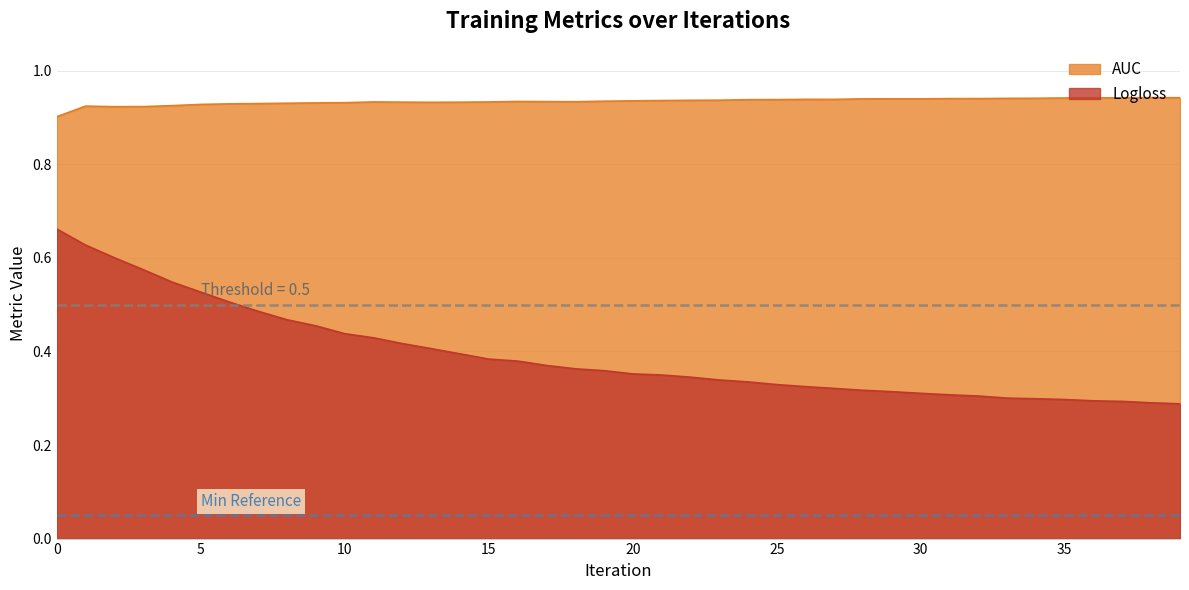

What is the total value across all series at 24?

1.3